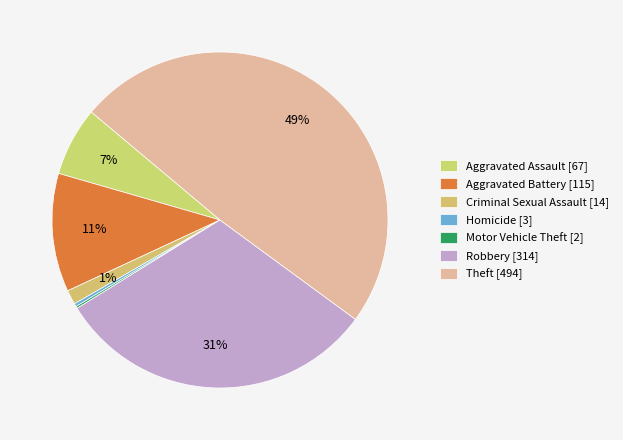

What percentage is the Aggravated Battery slice, to the nearest percent?

11%